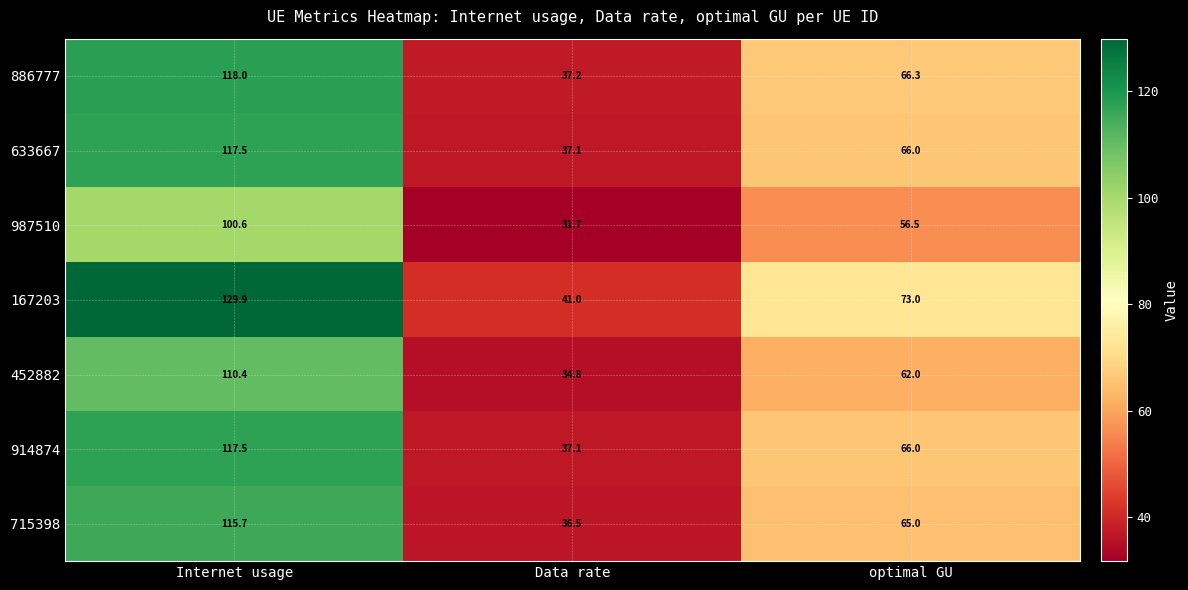

What is the approximate value of 452882 at optimal GU?

62.0